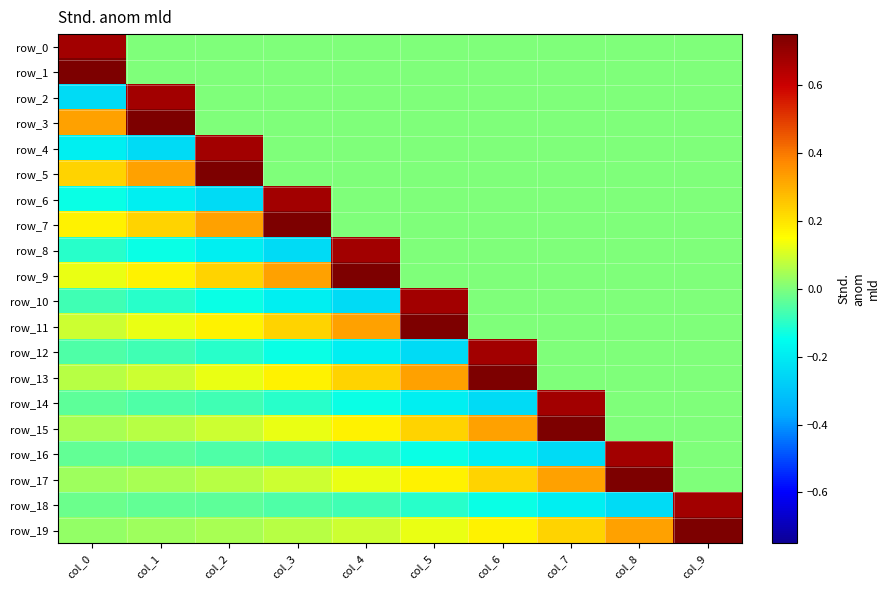

Which has a higher value, col_8 or col_3?

col_8